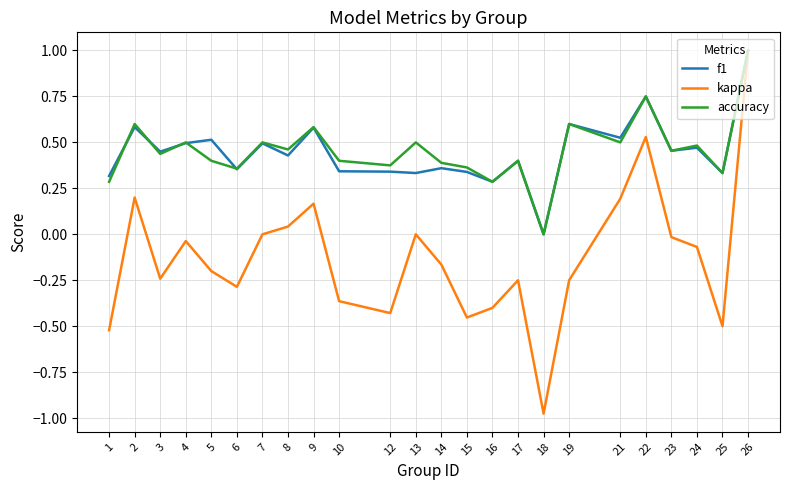

Which category has the highest value in the kappa series?

26